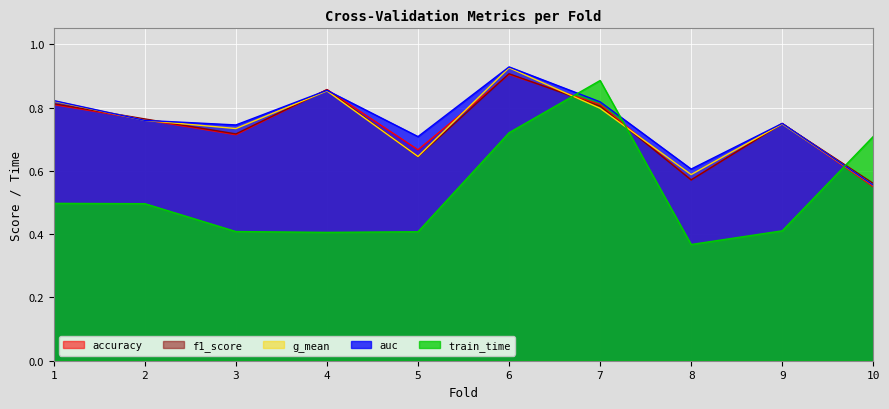

Rank the series at 3 from highest to lowest value.

auc, g_mean, f1_score, accuracy, train_time